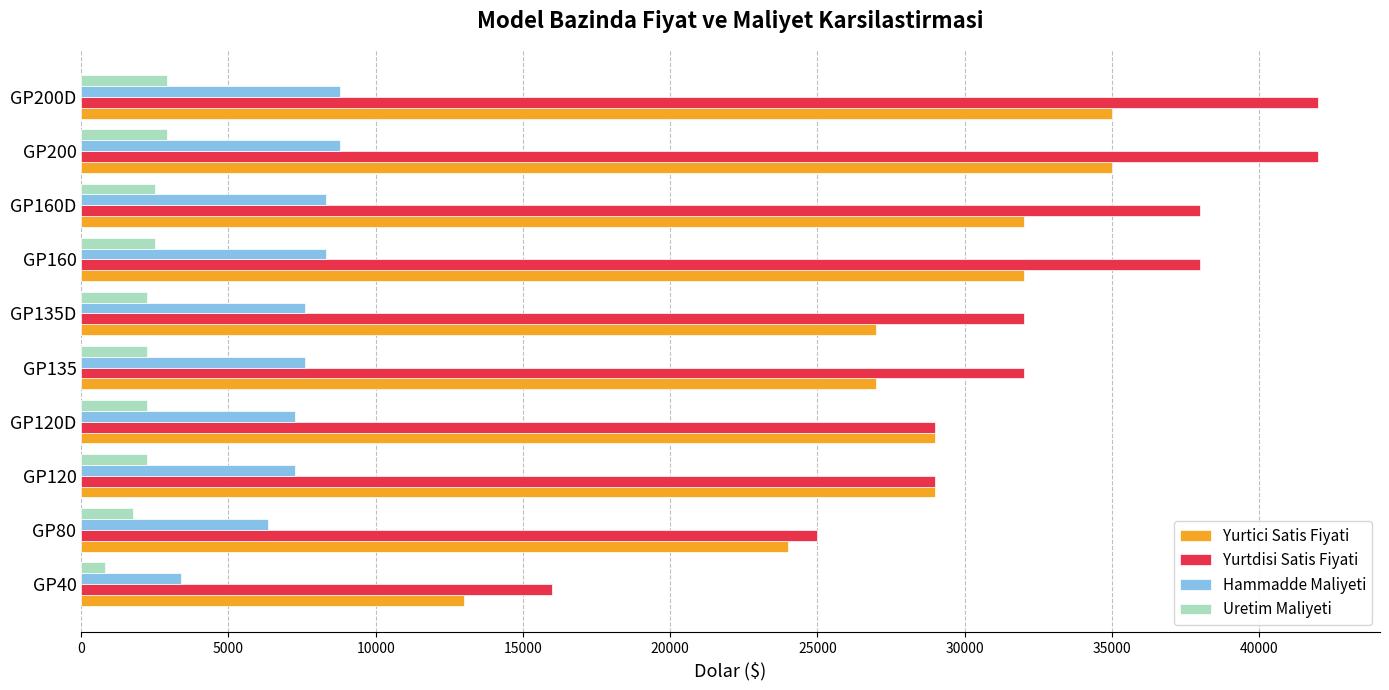

The value of Uretim Maliyeti at GP200 is 4368. True or false?

False